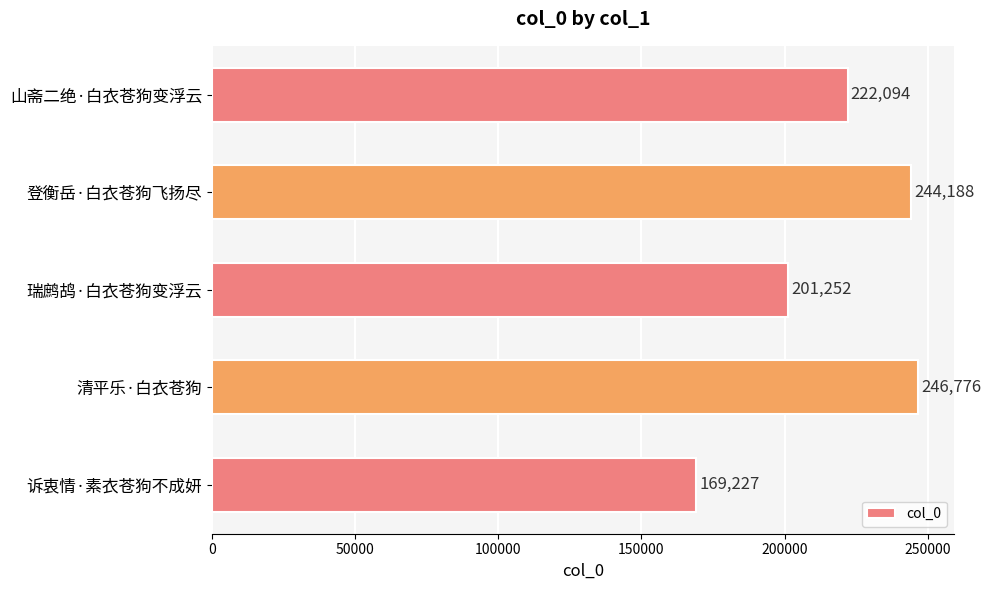

What is the approximate value at 瑞鹧鸪·白衣苍狗变浮云, to the nearest 100?

201300